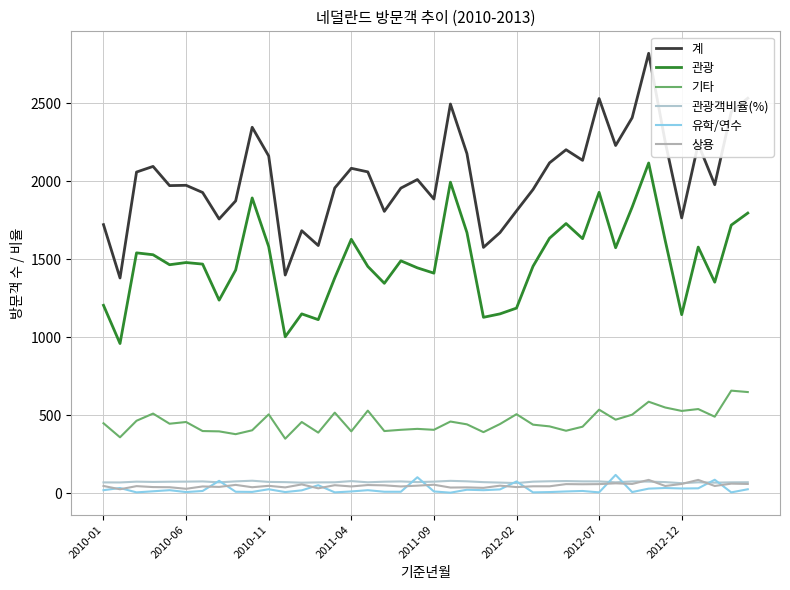

True or false: 기타 and 상용 cross at least once.

False